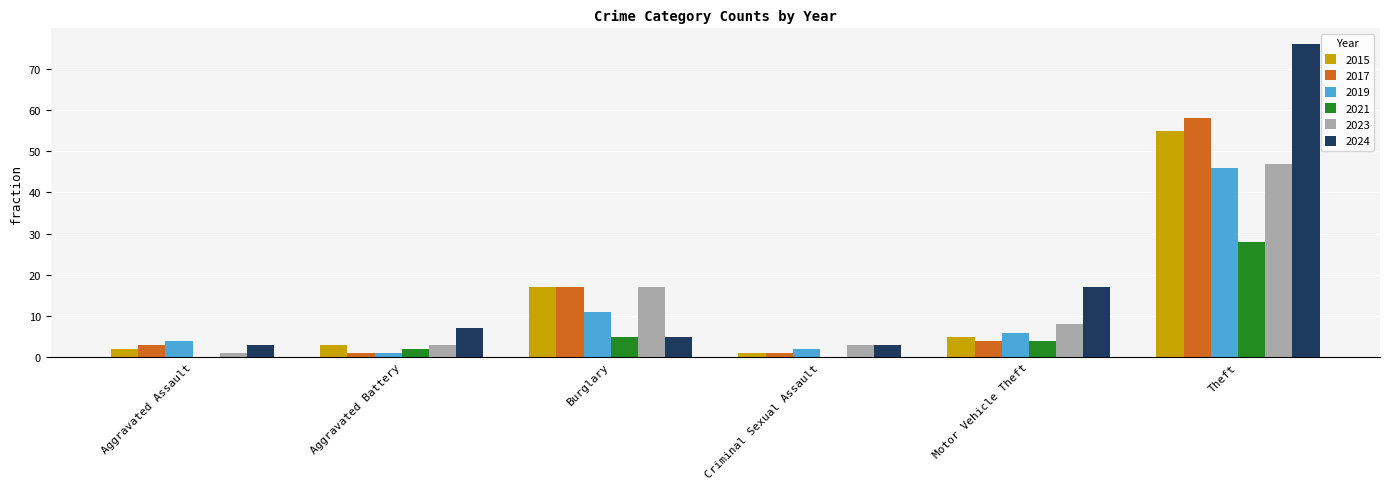

Are the bars horizontal?

No